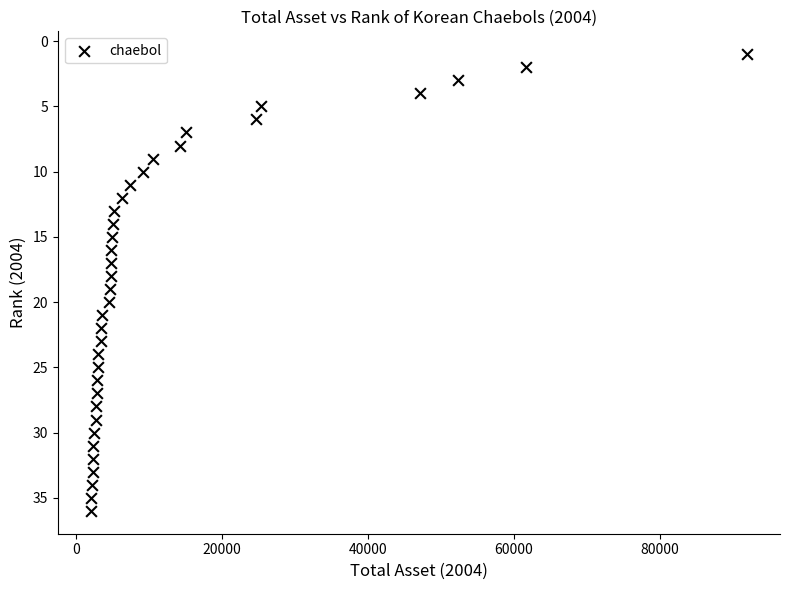

What is the range of Y values (max minus min)?

35